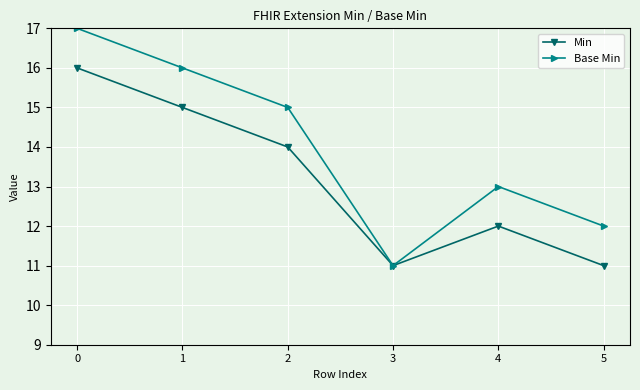

The Min series shows 16 at 0. True or false?

True